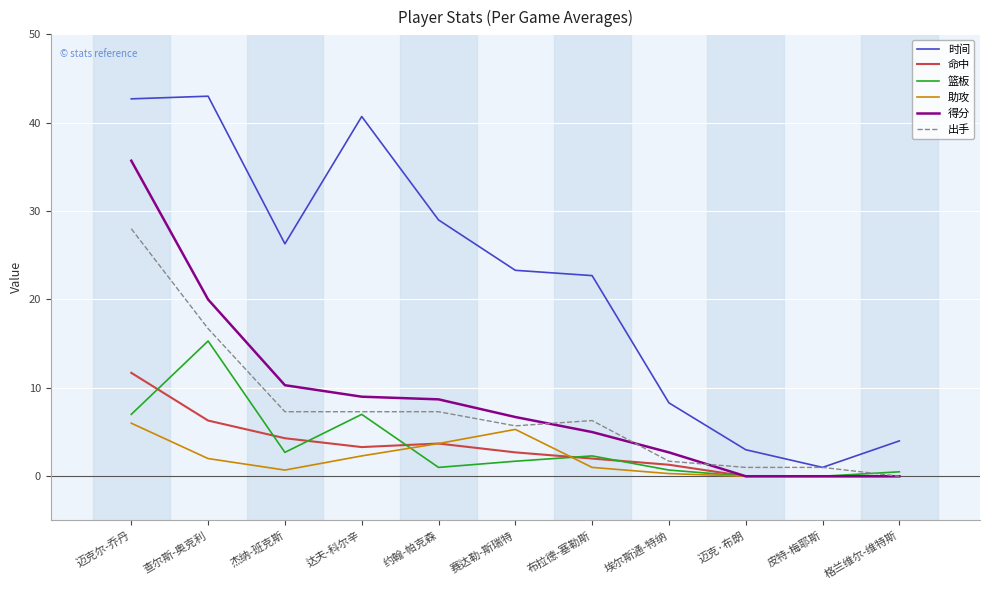

At which label does 命中 reach its peak?

迈克尔-乔丹